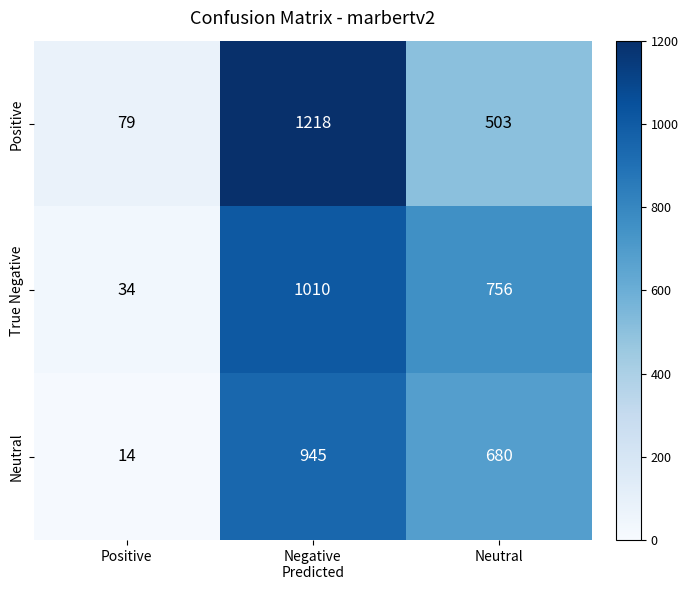

Which label corresponds to the smallest value in the chart?

Positive